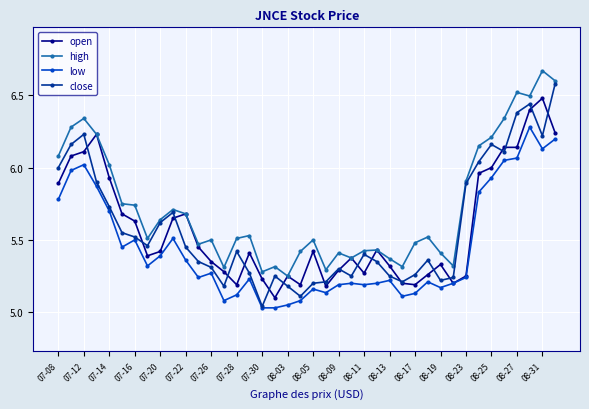

At how many categories does at least one series exceed 5?

40